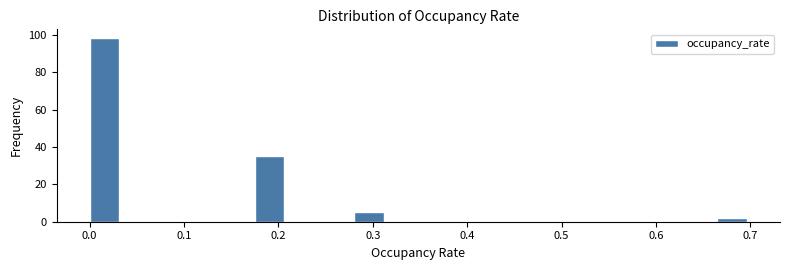

Around what value on the x-axis is the tallest bar? Give the approximate position of its centre, as read against the axis.

0.02